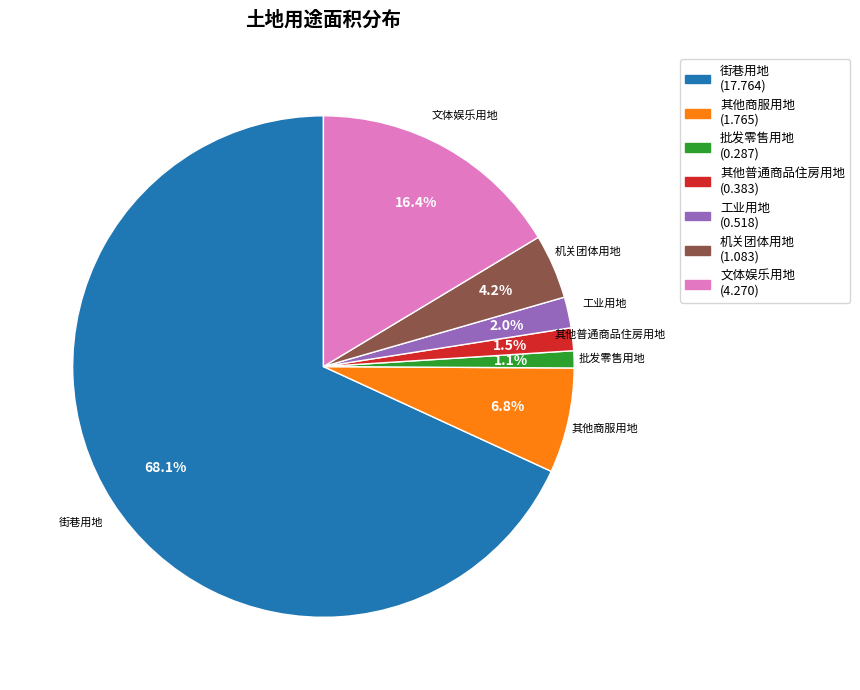

To the nearest percent, what percentage of the pie is 文体娱乐用地?

16%